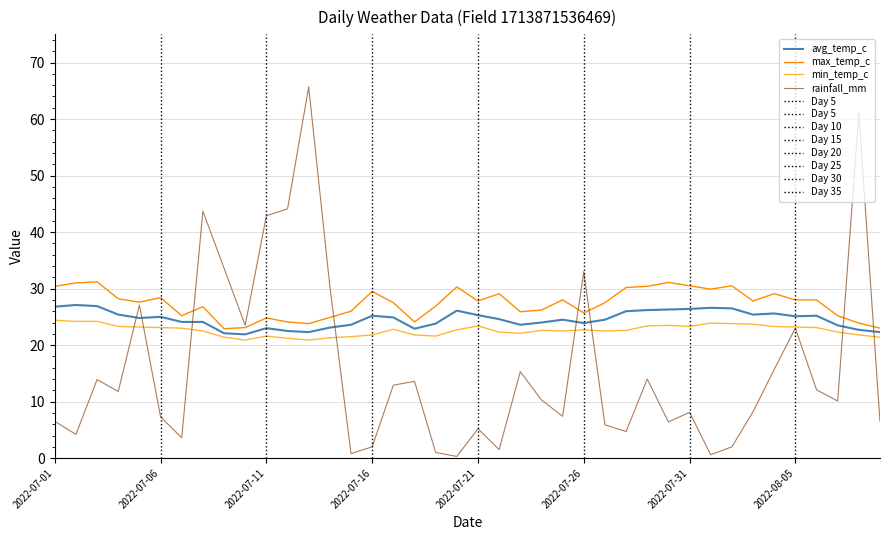

How many interior local peaks does the rainfall_mm series have?

12